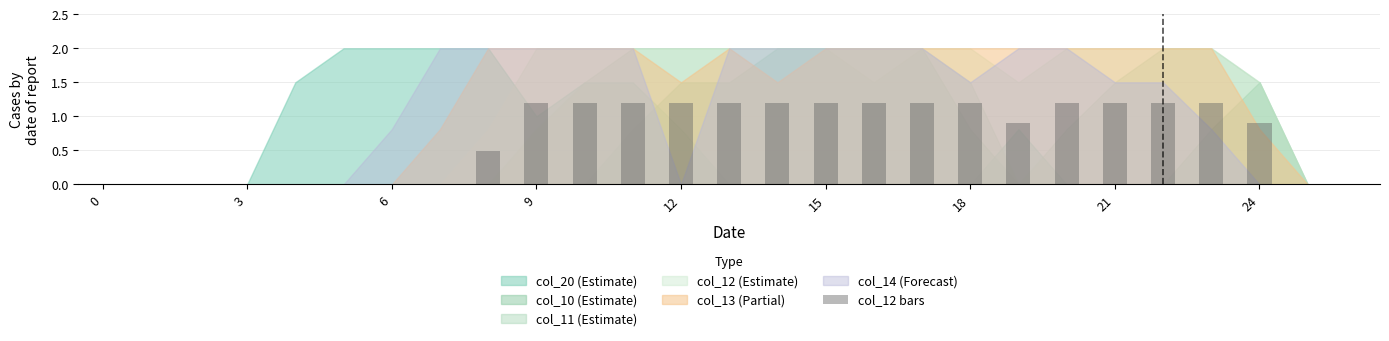

The chart shows a value of 0.9 at 19. True or false?

True